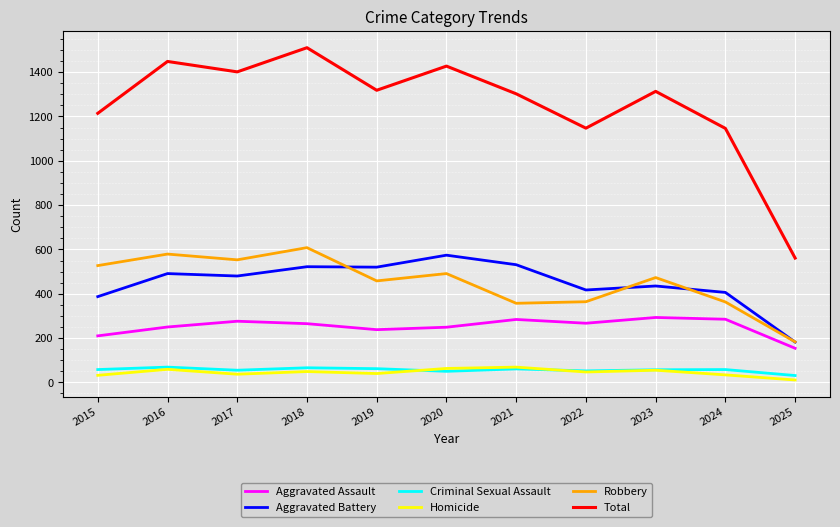

At which label is Aggravated Assault closest to 223?

2015